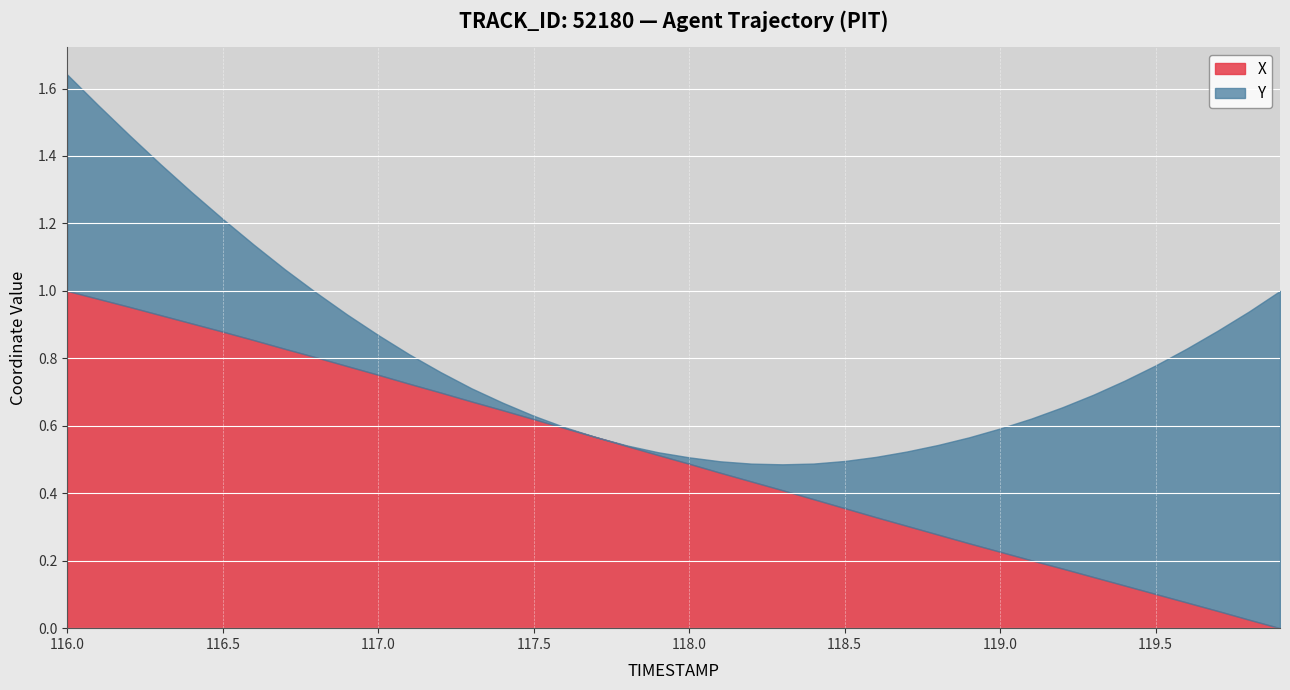

Count the number of categories in the chart.

40